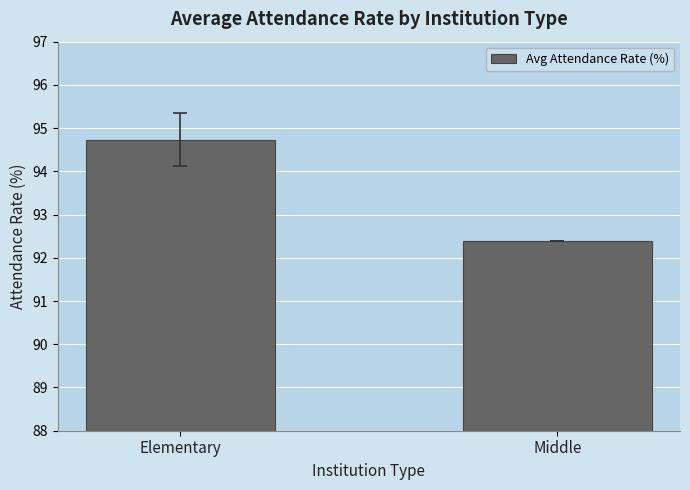

Rank the categories by value from highest to lowest.

Elementary, Middle